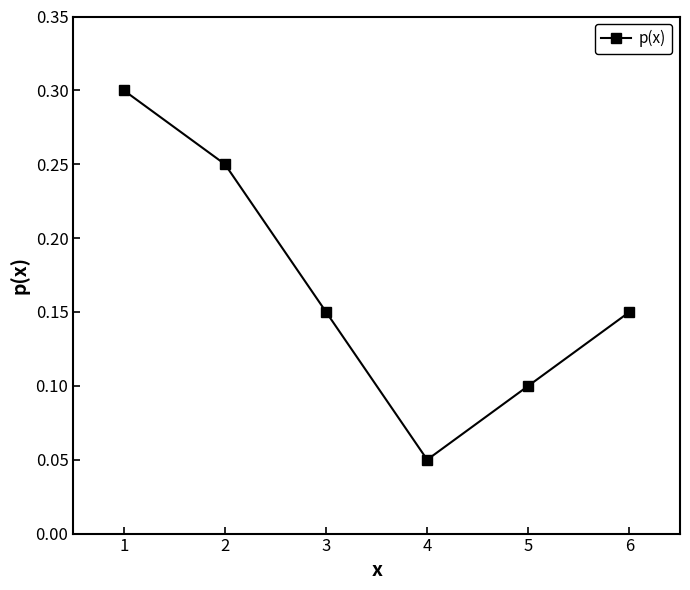

At which category does the data reach its first local valley?

4